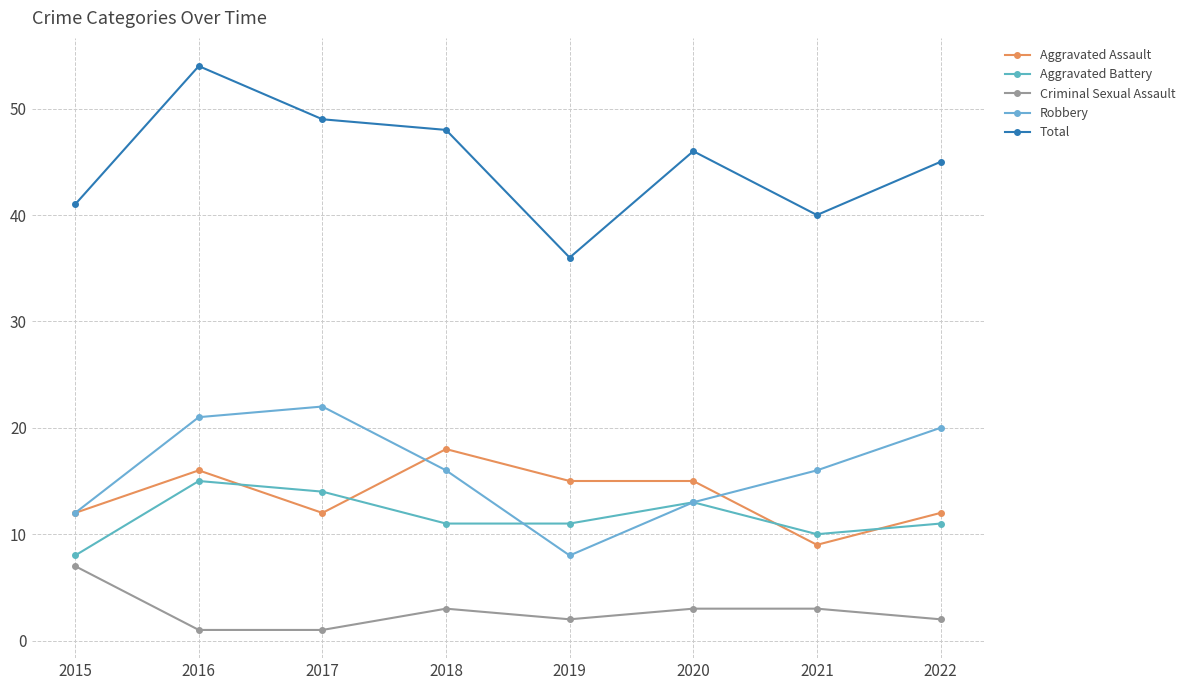

Reading right to left, transcribe all the data shown in this chart.

Aggravated Assault: 2022=12	2021=9	2020=15	2019=15	2018=18	2017=12	2016=16	2015=12
Aggravated Battery: 2022=11	2021=10	2020=13	2019=11	2018=11	2017=14	2016=15	2015=8
Criminal Sexual Assault: 2022=2	2021=3	2020=3	2019=2	2018=3	2017=1	2016=1	2015=7
Robbery: 2022=20	2021=16	2020=13	2019=8	2018=16	2017=22	2016=21	2015=12
Total: 2022=45	2021=40	2020=46	2019=36	2018=48	2017=49	2016=54	2015=41